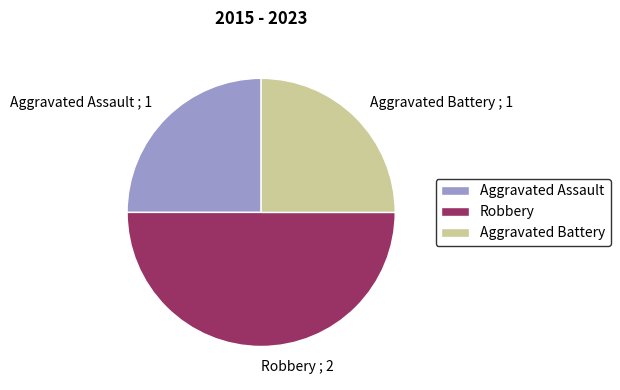

Does Aggravated Battery ; 1 represent more than half of the total?

No